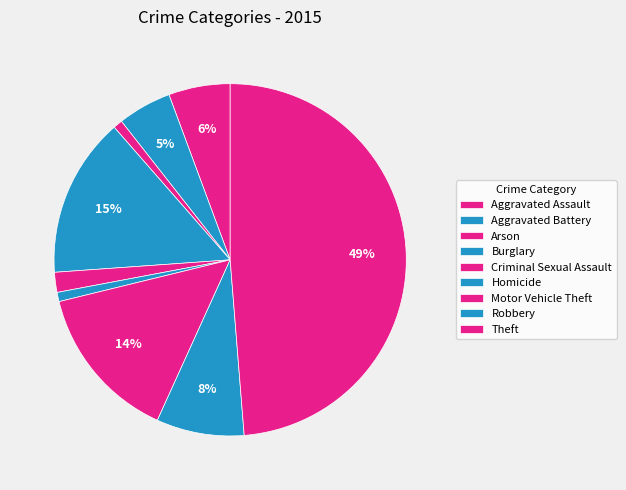

Does any single category account for the majority?

No